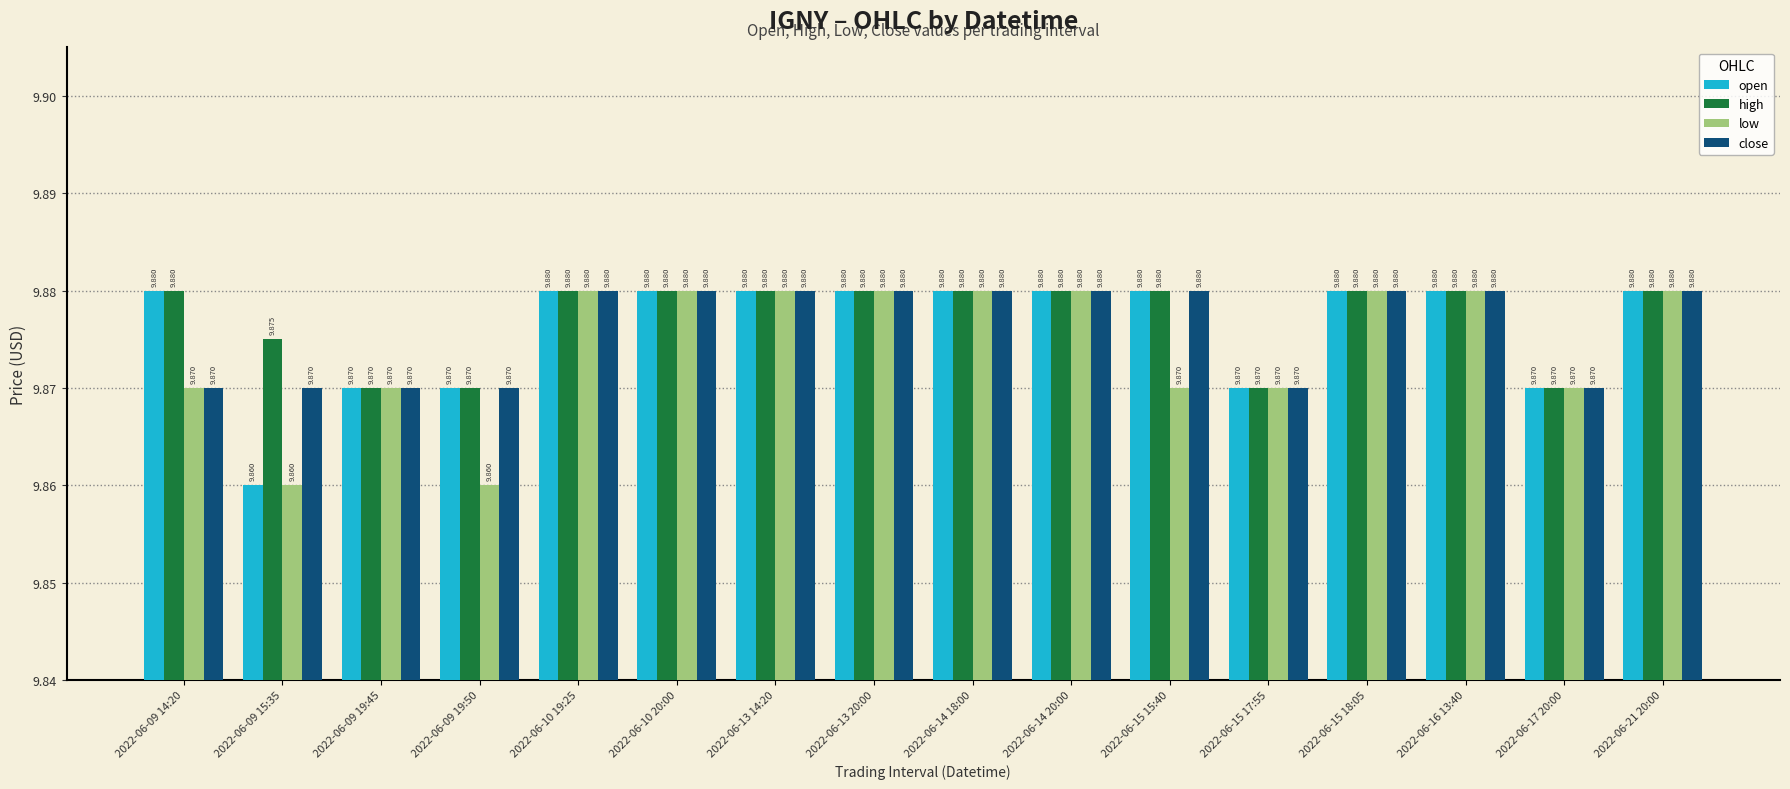

The open series shows 9.9 at 2022-06-15 15:40. True or false?

True